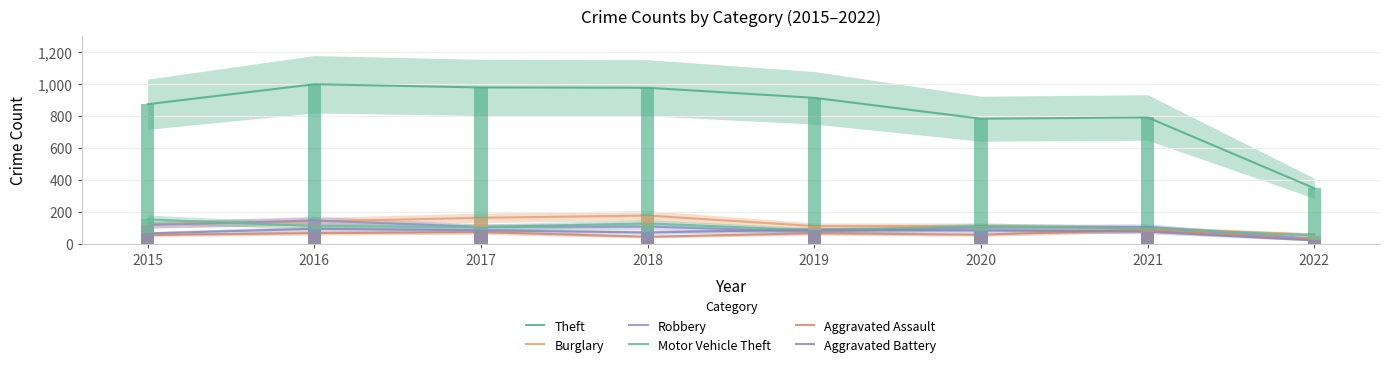

How many data points in Aggravated Battery are above 82?

3